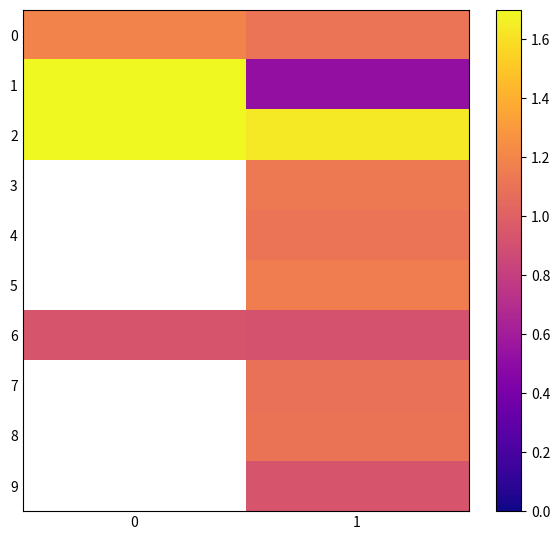

What is the sum of all 2 values?

3.3